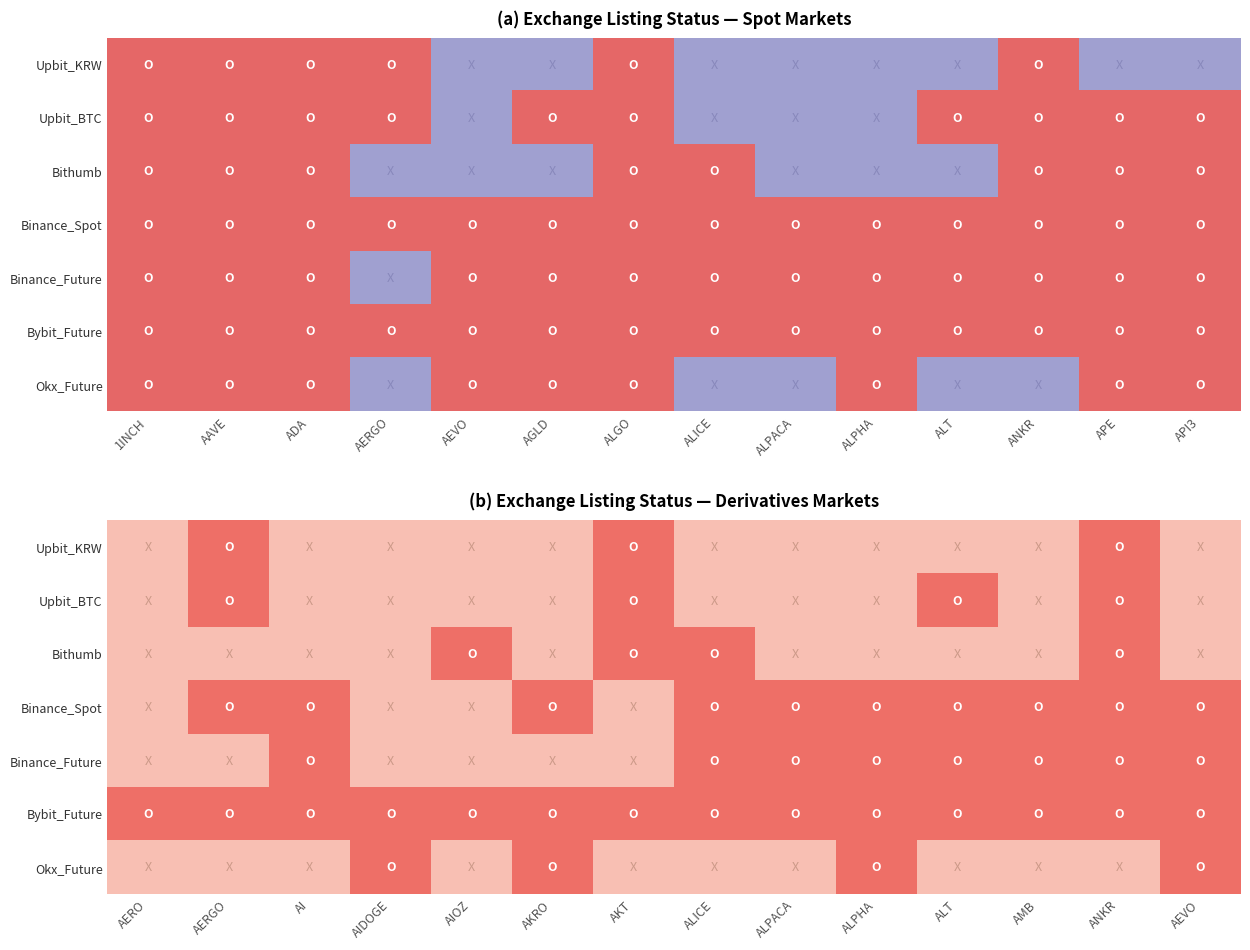

What is the maximum value for Upbit_KRW?

1